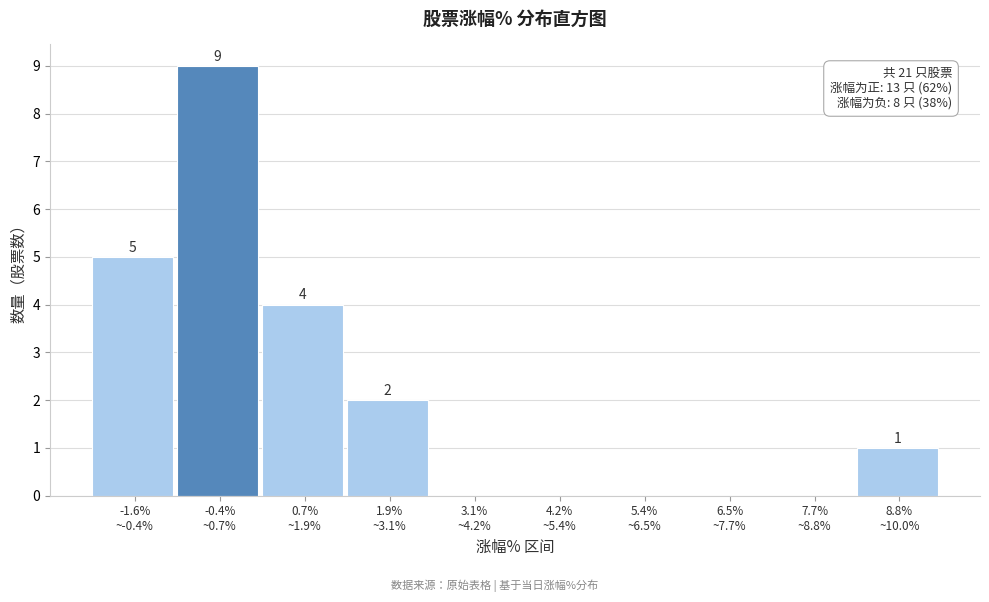

How many values are between 0 and 4?

8